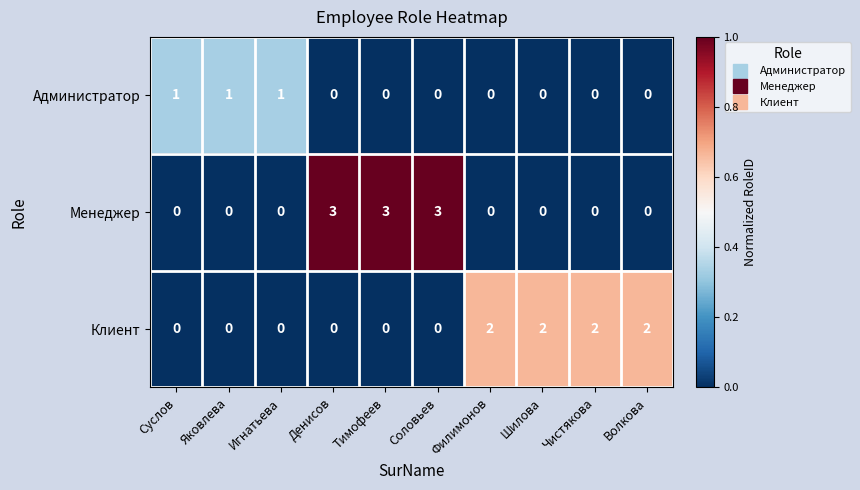

What is the sum of all Менеджер values?

9